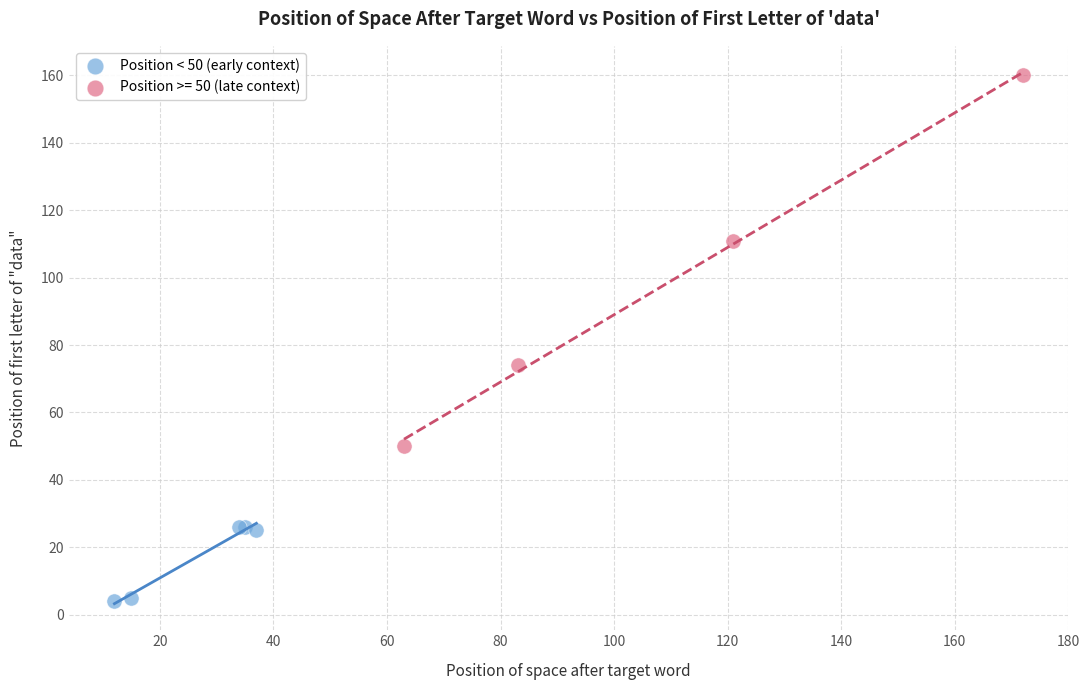

Which series has the largest Y range (max minus min)?

Position >= 50 (late context)